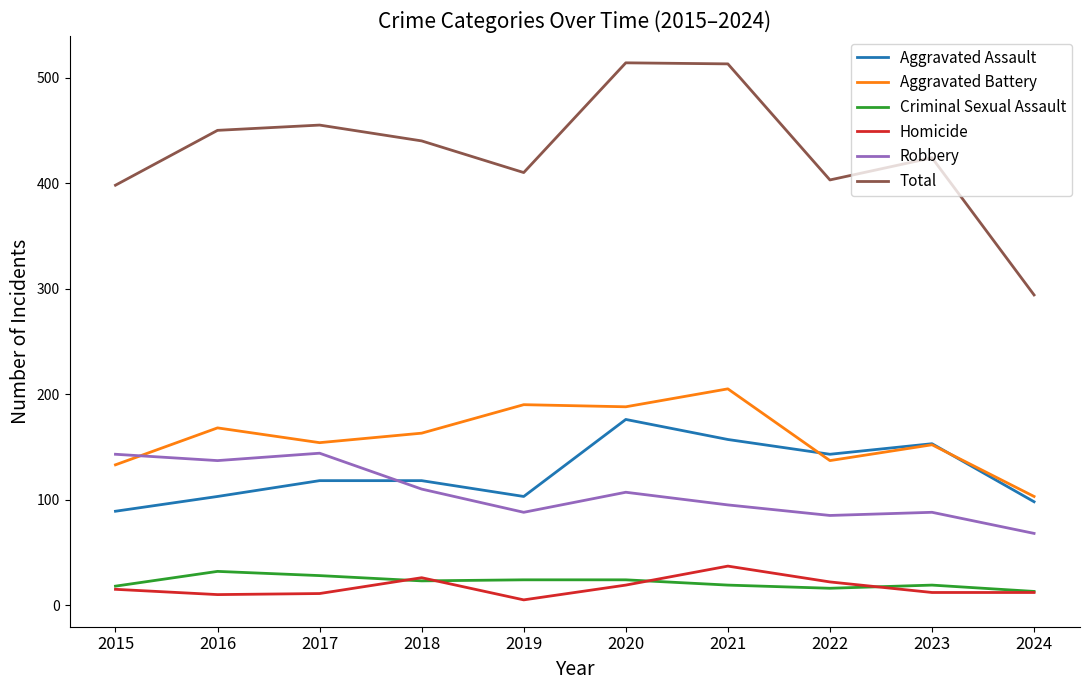

Rank the series by their maximum value, from lowest to highest.

Criminal Sexual Assault, Homicide, Robbery, Aggravated Assault, Aggravated Battery, Total